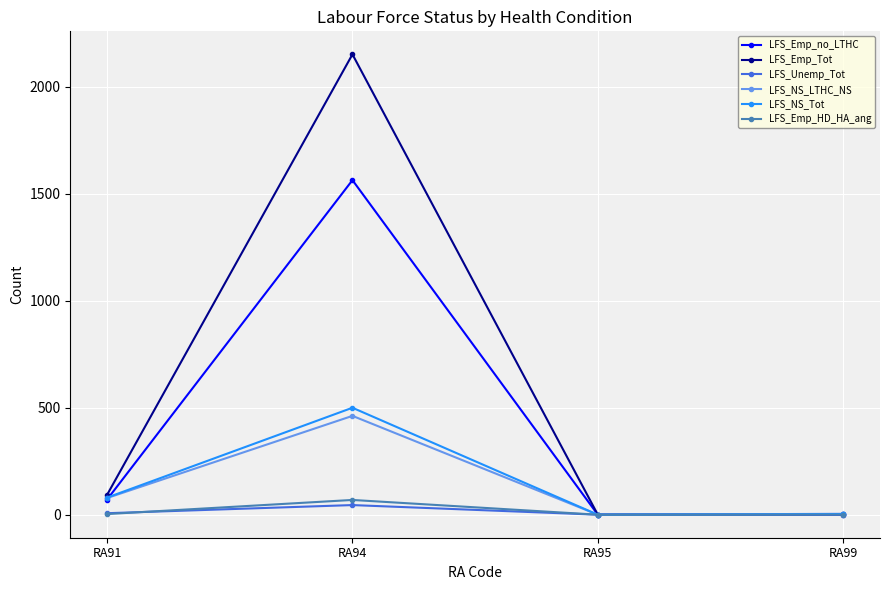

True or false: LFS_Emp_Tot has a value of 3 at RA99.

True